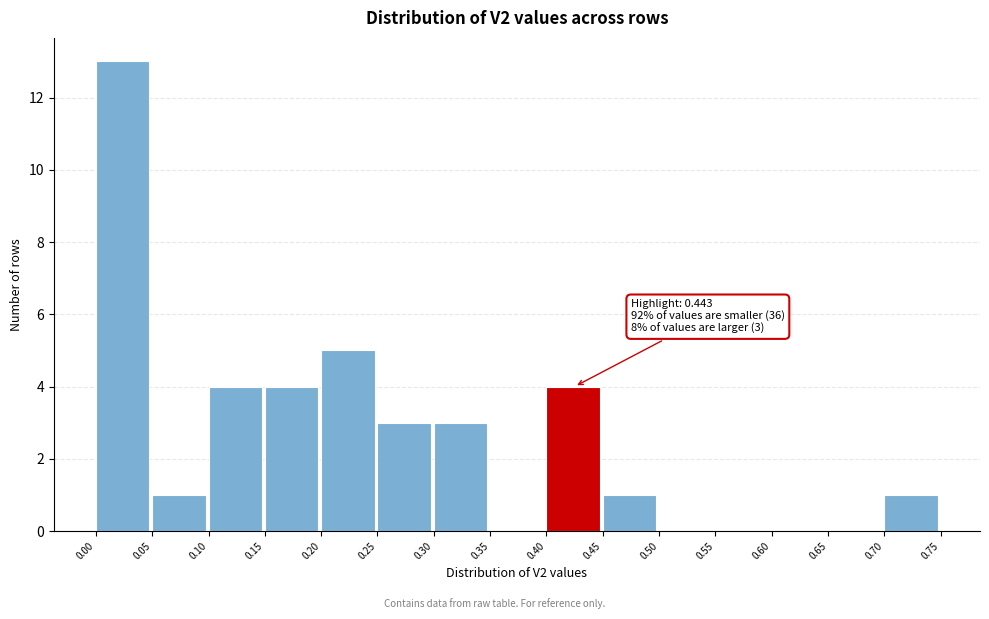

Over which range of the x-axis is the bar tallest?

0.00 to 0.05